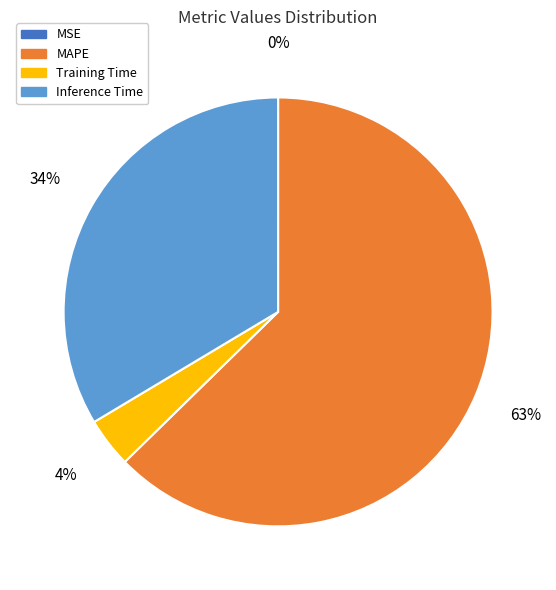

What is the largest slice in the pie chart?

MAPE